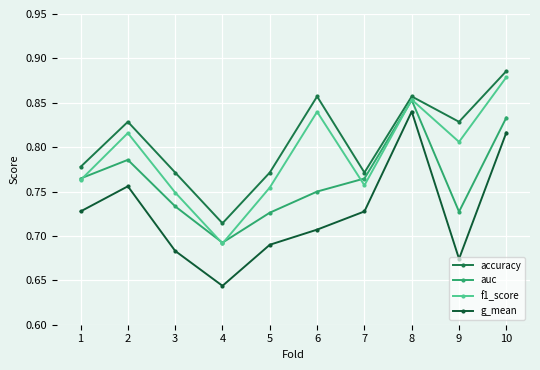

How many lines are shown in the chart?

4